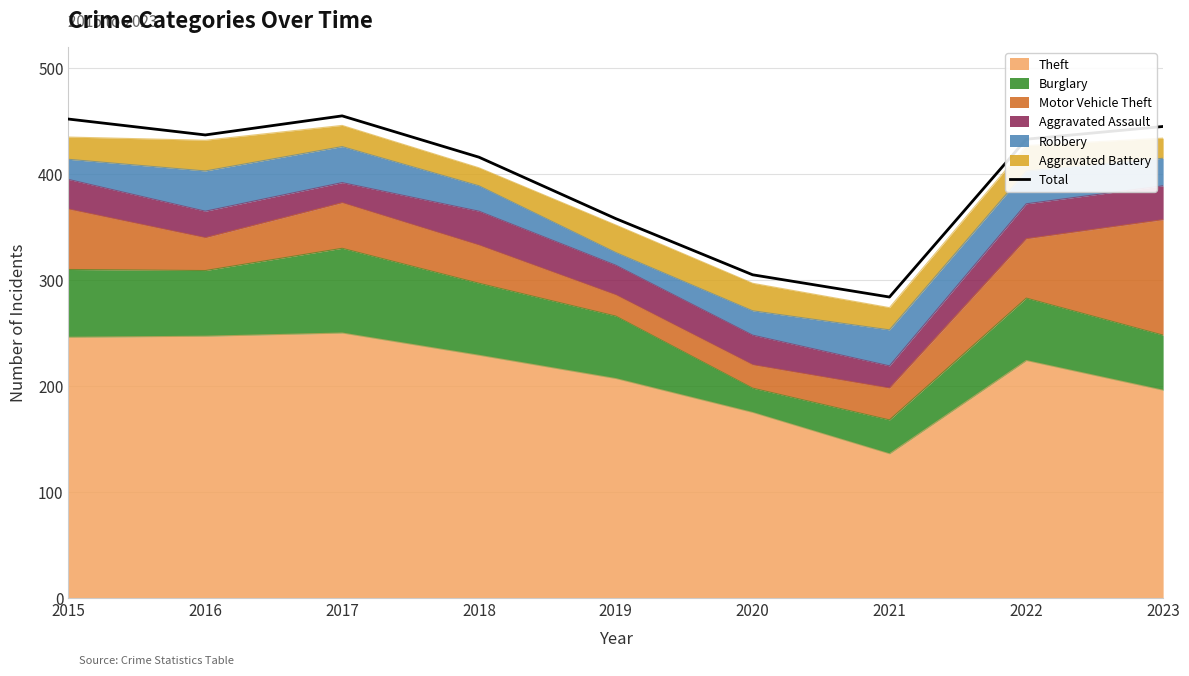

What is the average value?

398